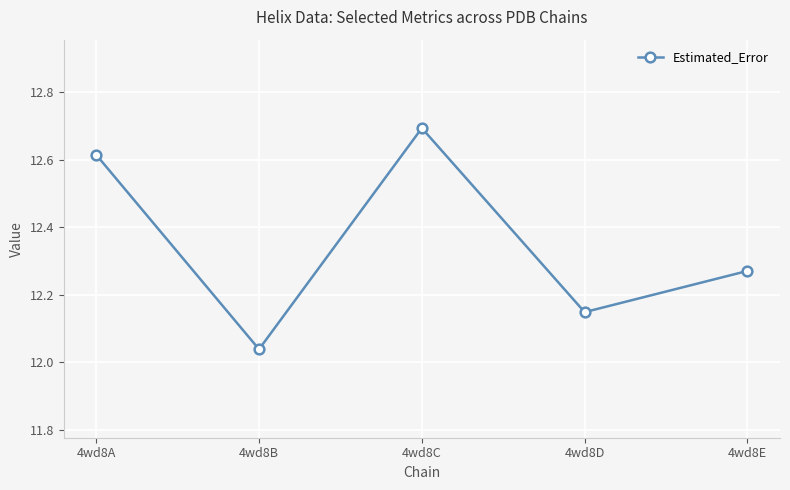

What is the ratio of the value at 4wd8B to the value at 4wd8A?

1.0